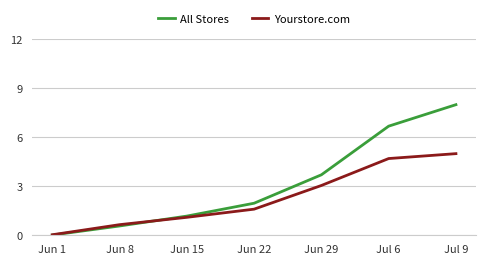

The value of Yourstore.com at Jul 9 is 5.0. True or false?

True